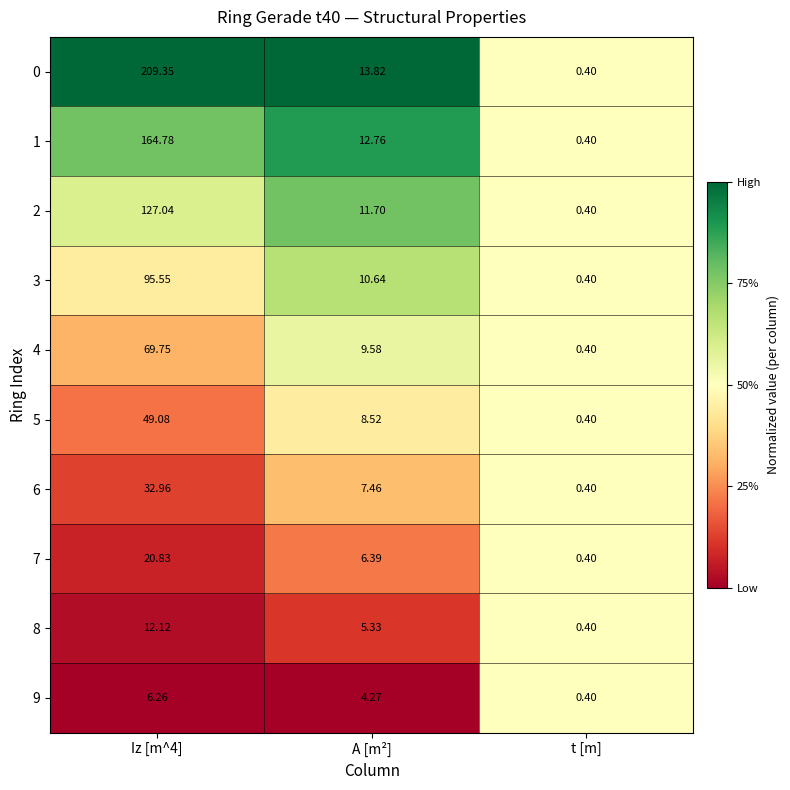

Where is 5 nearest to the value 24?

A [m²]